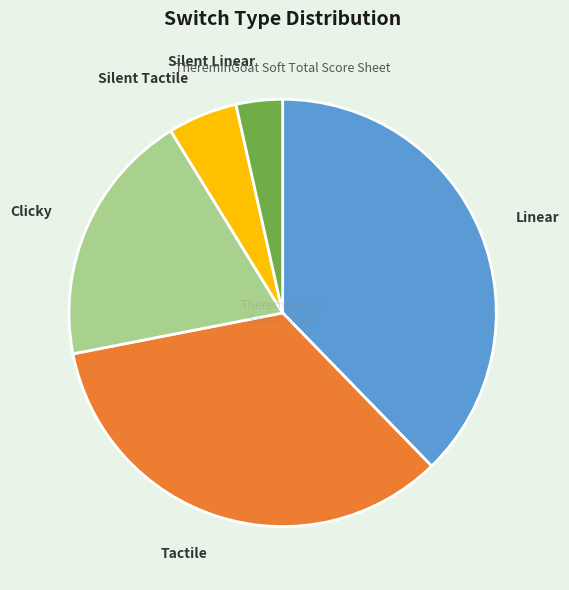

Is it true that Clicky is 27% of the pie?

False